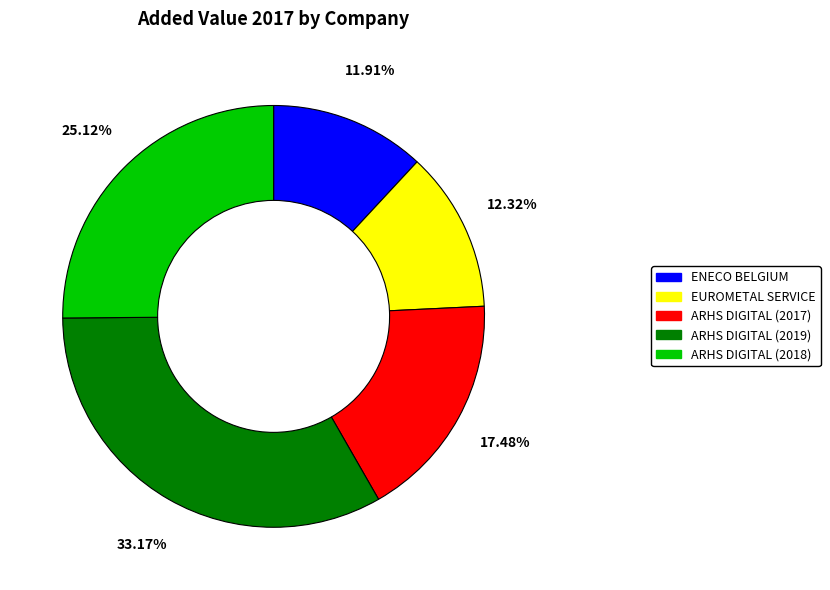

Is there a majority slice in this chart?

No